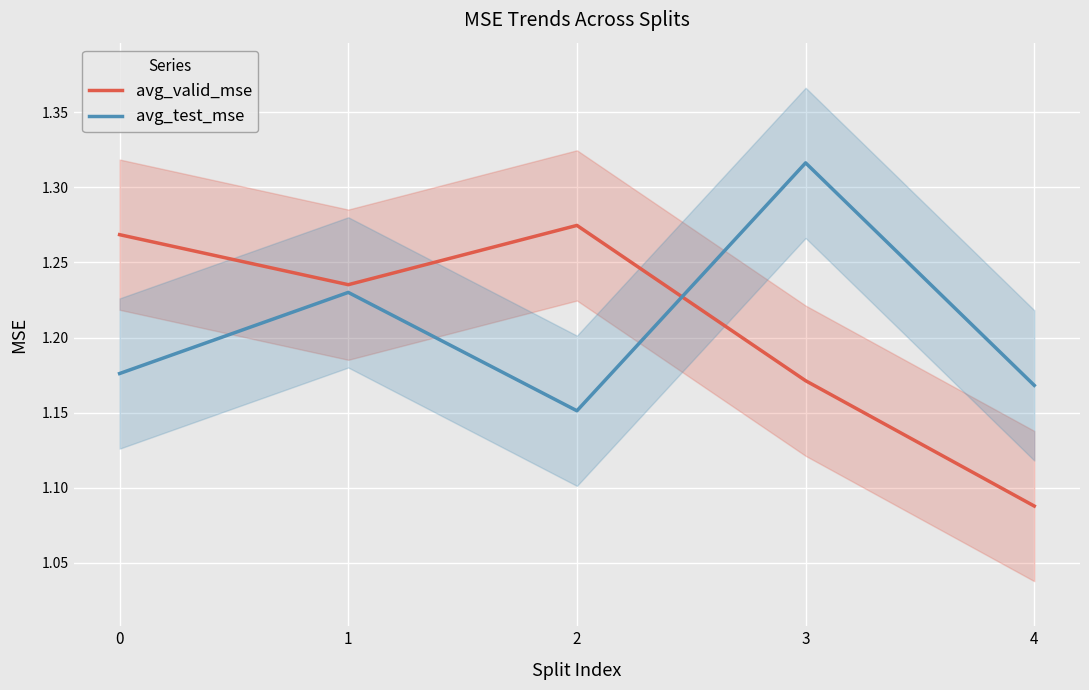

What is the total value across all series at 2?

2.4